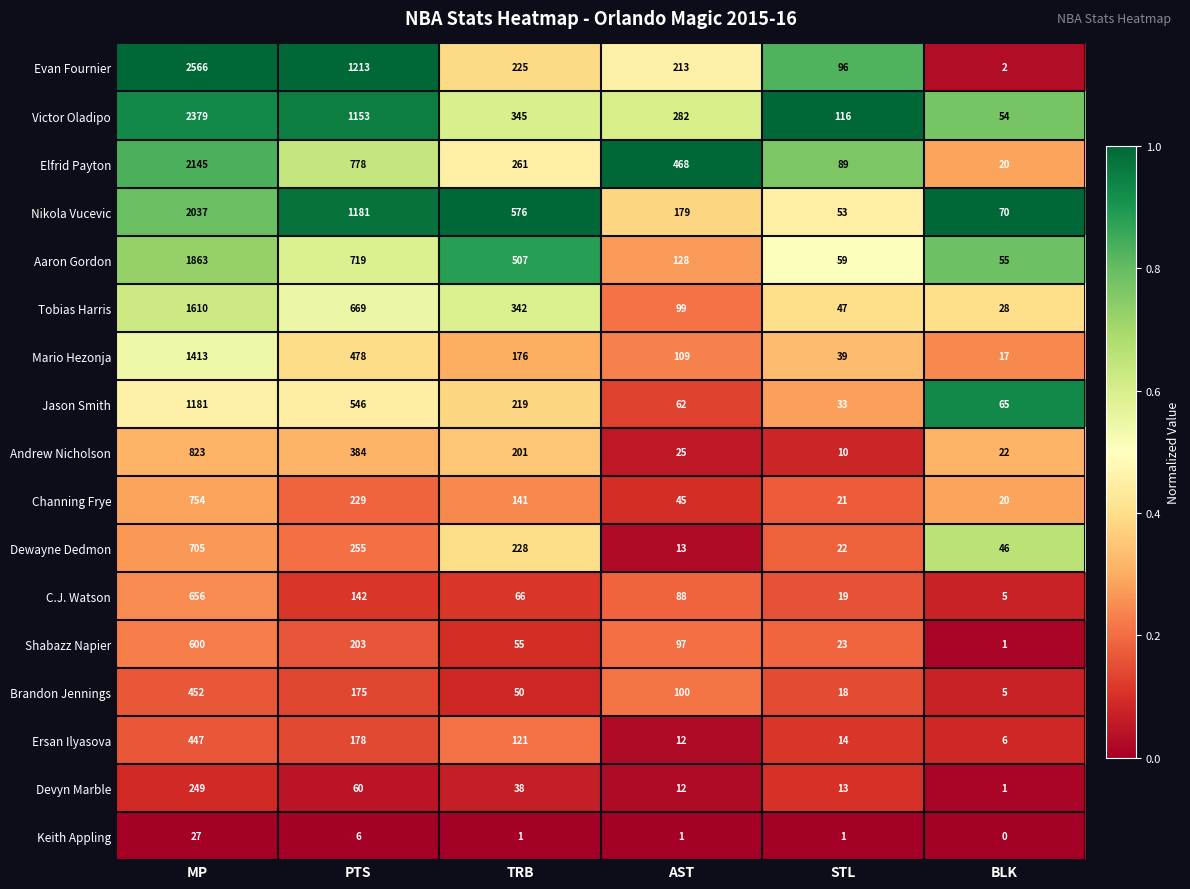

Where is Evan Fournier nearest to the value 1284?

PTS